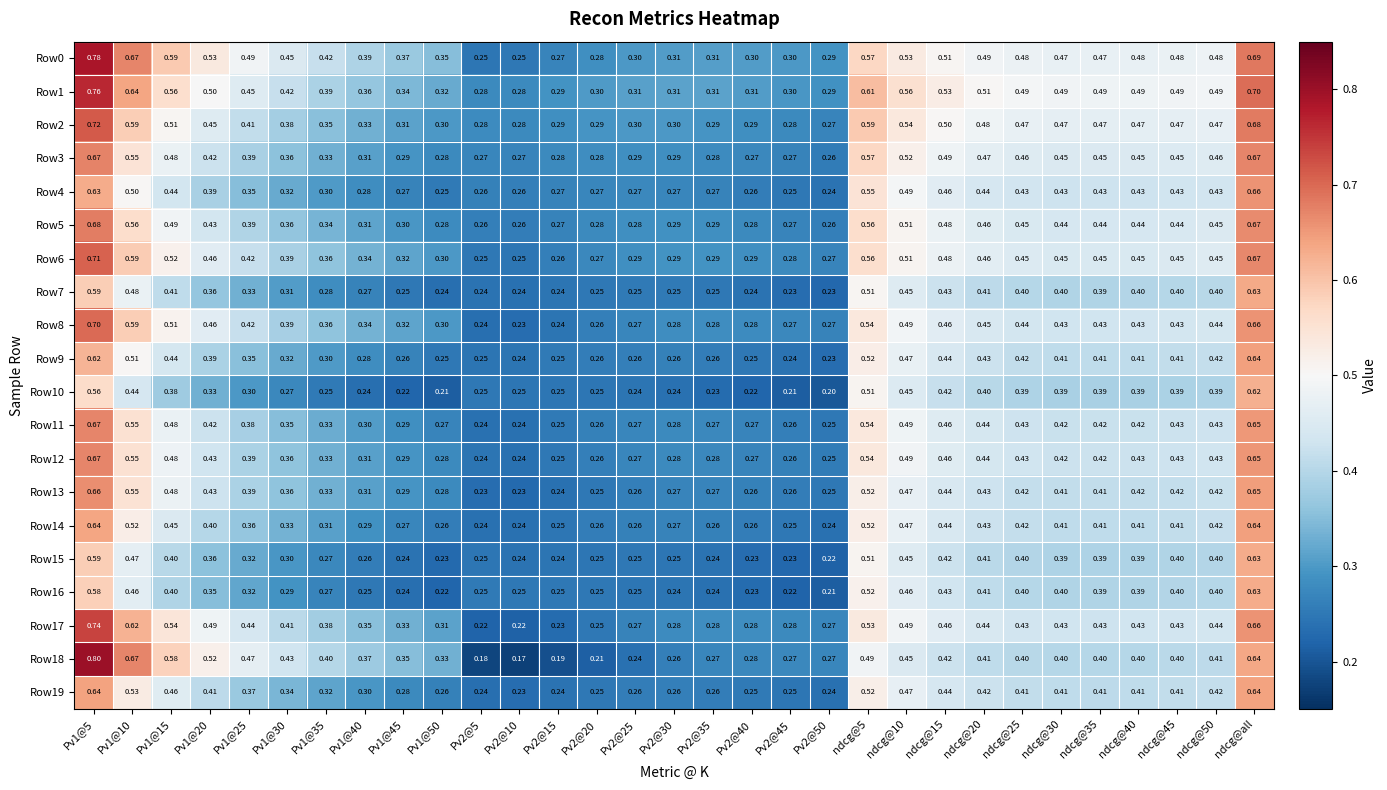

Is the value of Row7 at Pv1@15 greater than the value of Row15 at Pv2@40?

Yes